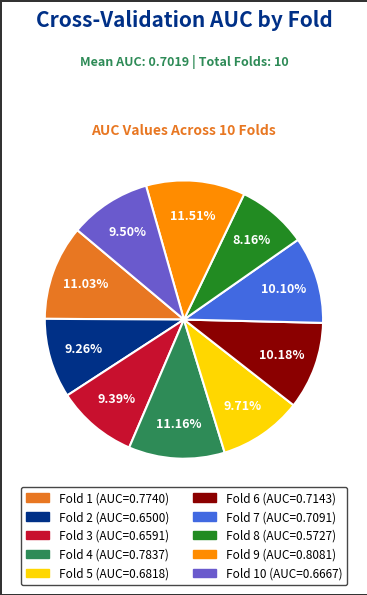

Does any single category account for the majority?

No